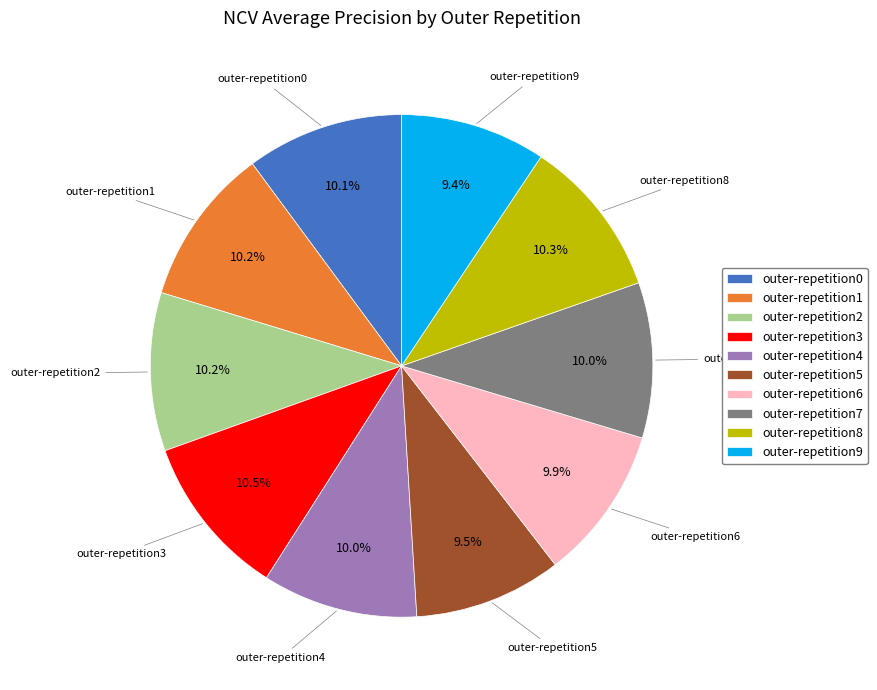

To the nearest percent, what portion does outer-repetition9 represent?

9%